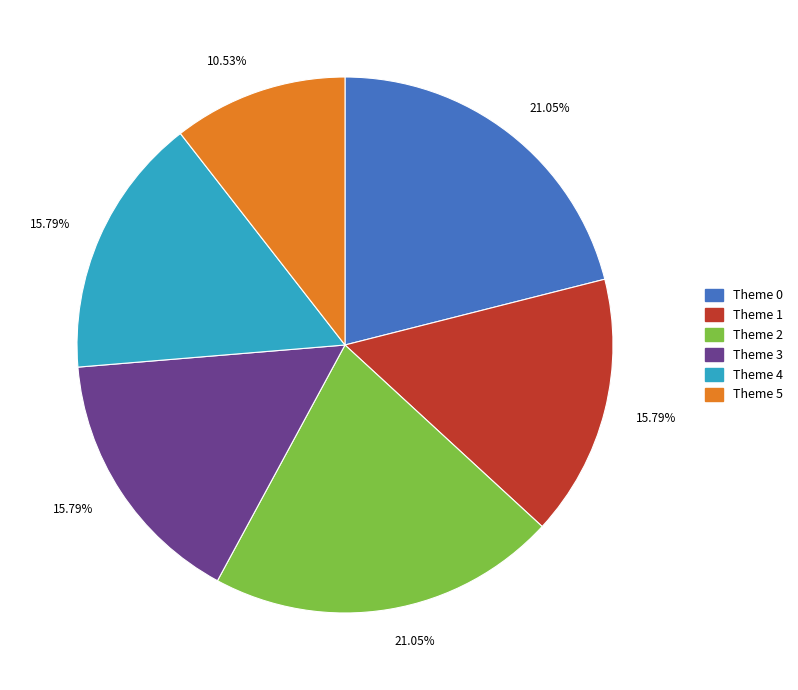

Is there any slice that represents more than half of the pie?

No